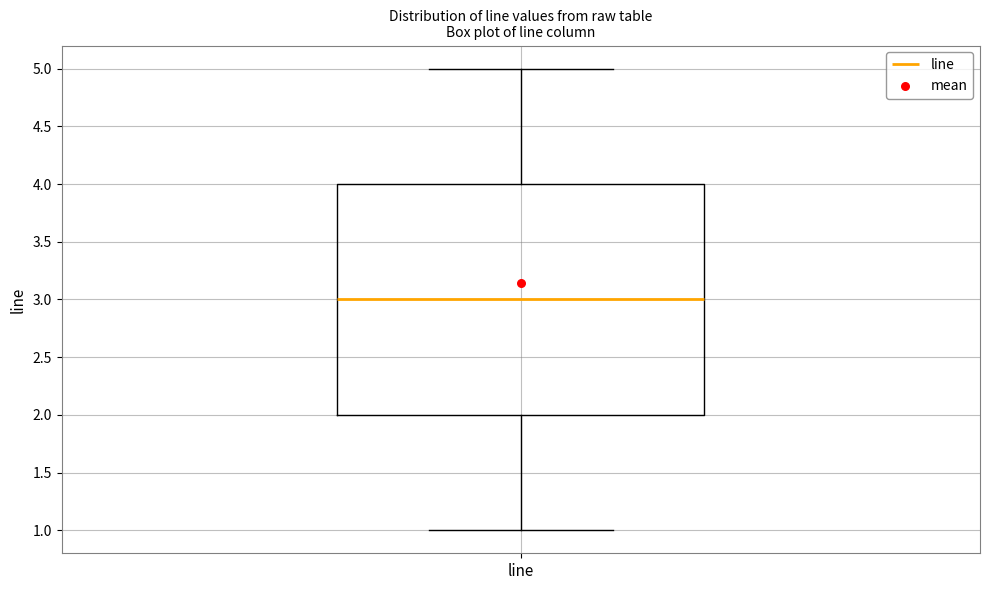

Transcribe this box plot: give where the median line is, the range the box spans, and where the two whiskers end, as read against the y-axis. The values are not printed on the chart, so give them approximately, as read against the axis.

median 3, box 2 to 4, whiskers 1 to 5